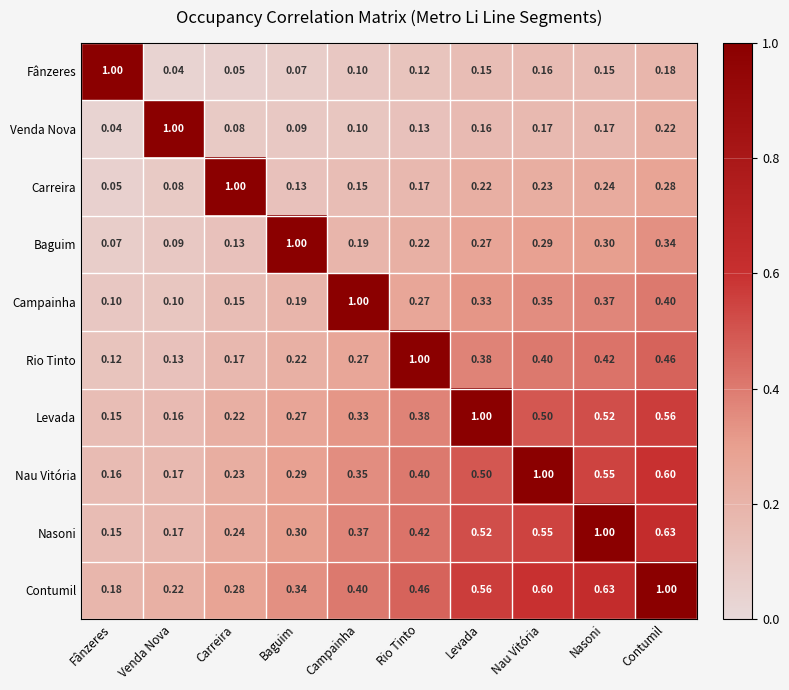

Which series has the largest total across all categories?

Contumil